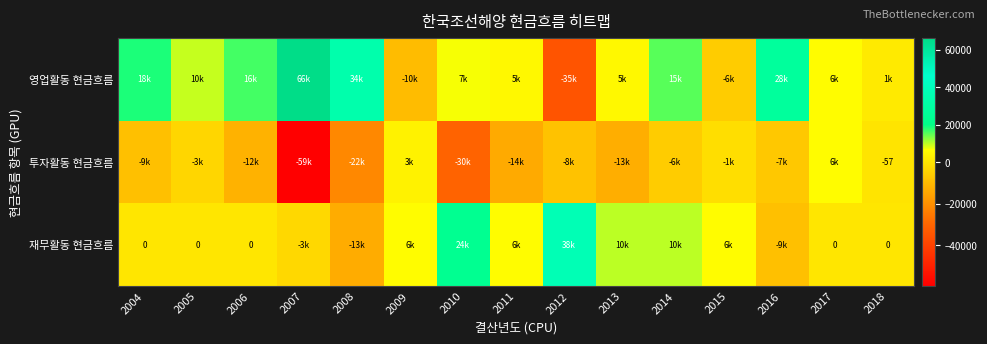

What is the minimum value shown in the chart?

-59425.4